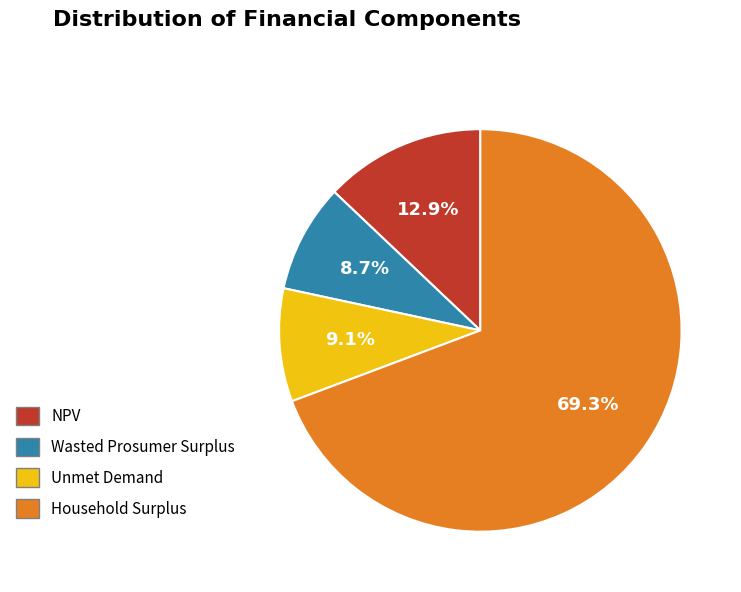

Is there any slice that represents more than half of the pie?

Yes